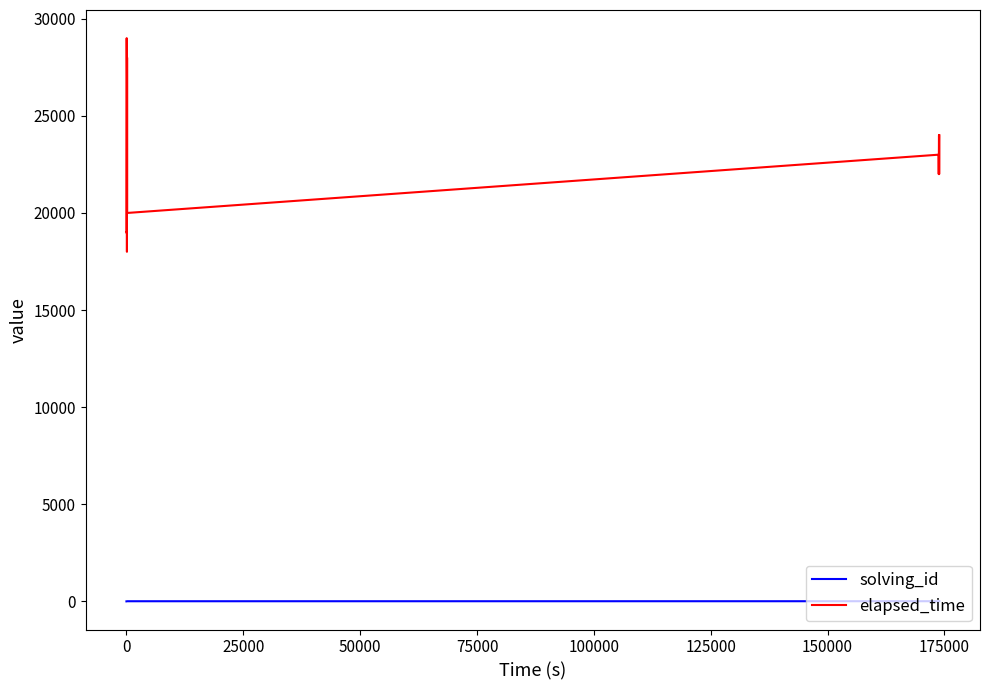

What is the difference between the maximum and minimum values in the elapsed_time series?

11000